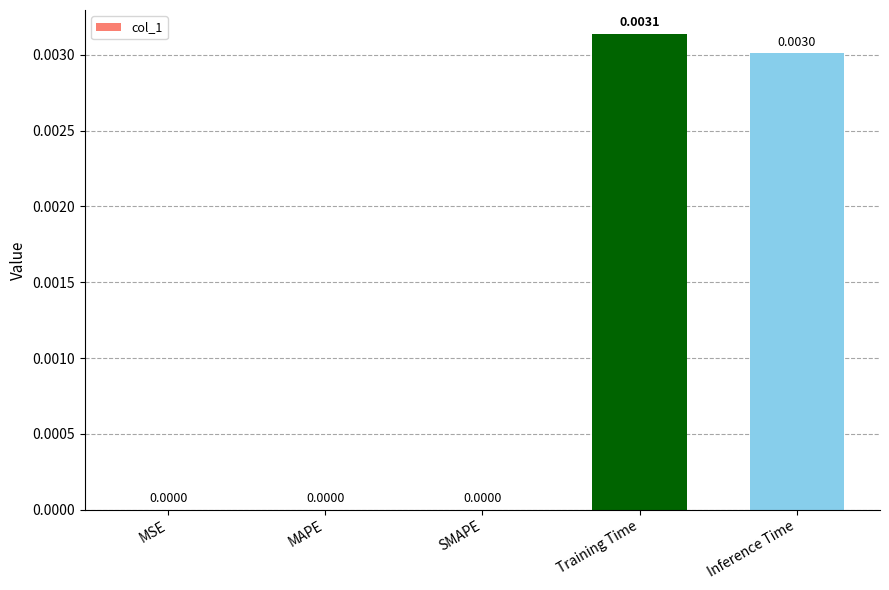

Which label corresponds to the largest value in the chart?

Training Time